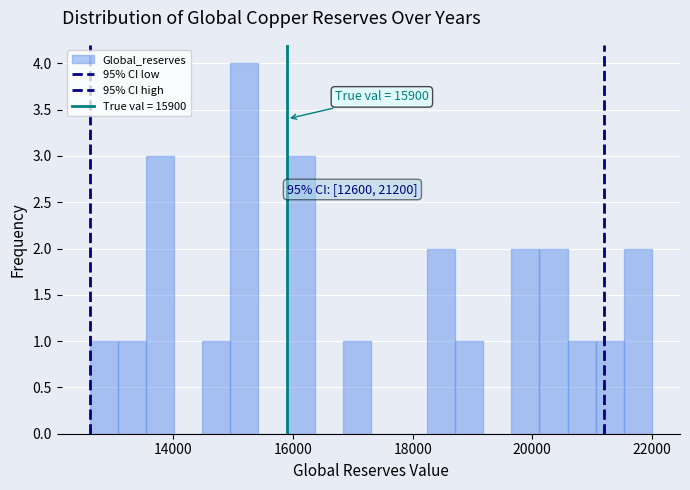

Around what value on the x-axis is the tallest bar? Give the approximate position of its centre, as read against the axis.

15200